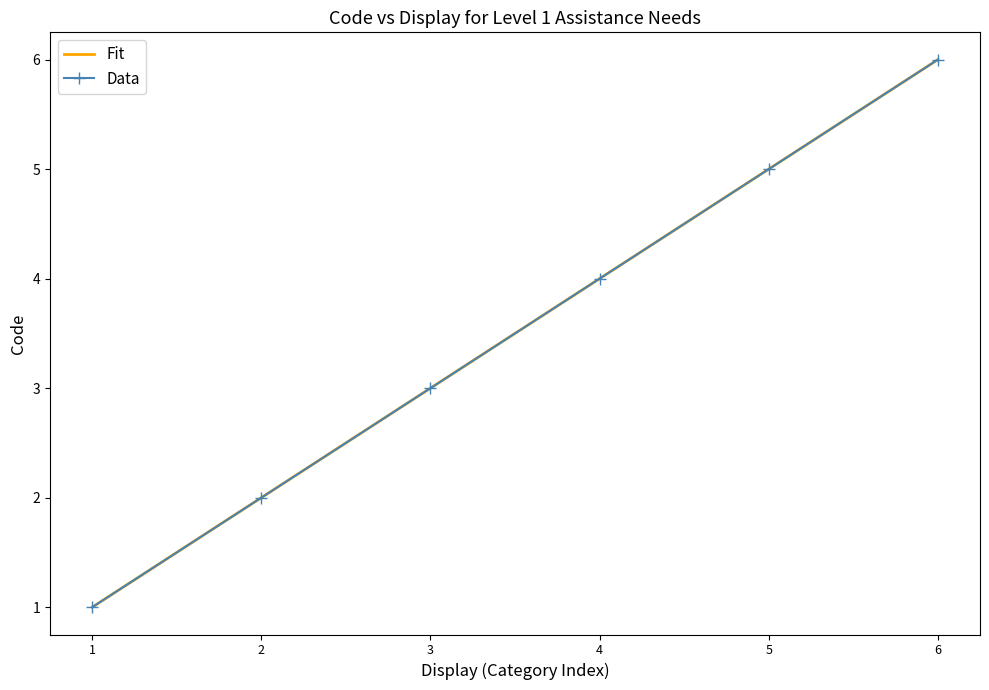

True or false: Fit and Data cross at least once.

False